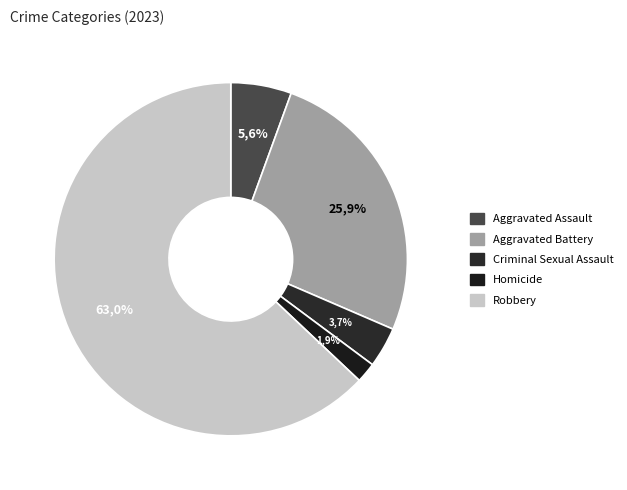

Is Homicide the majority of the pie?

No